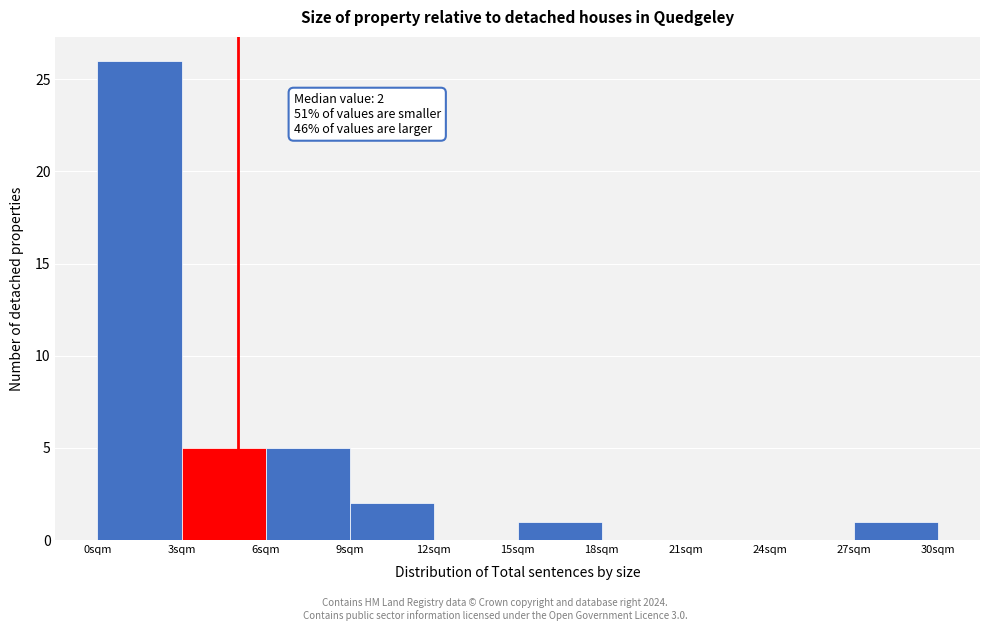

Which range on the x-axis has the tallest bar?

0 to 3